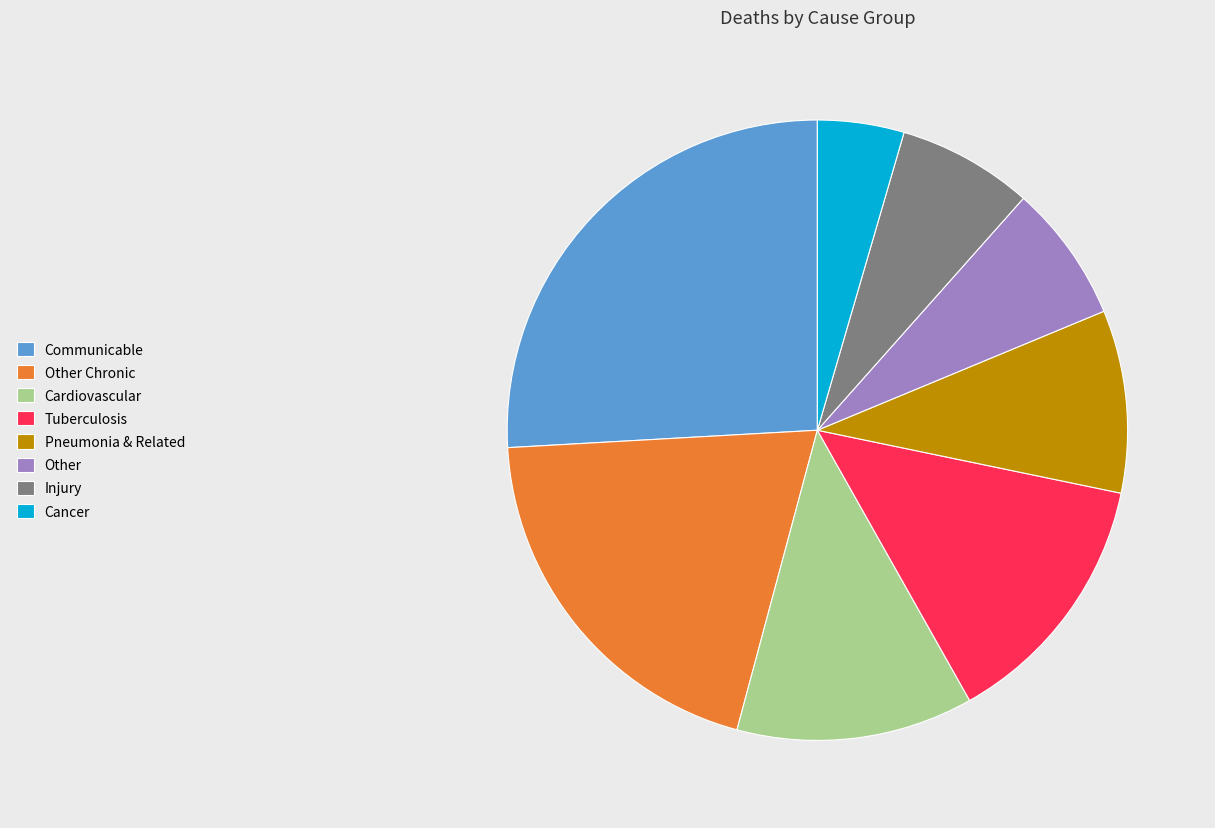

Does any single category account for the majority?

No